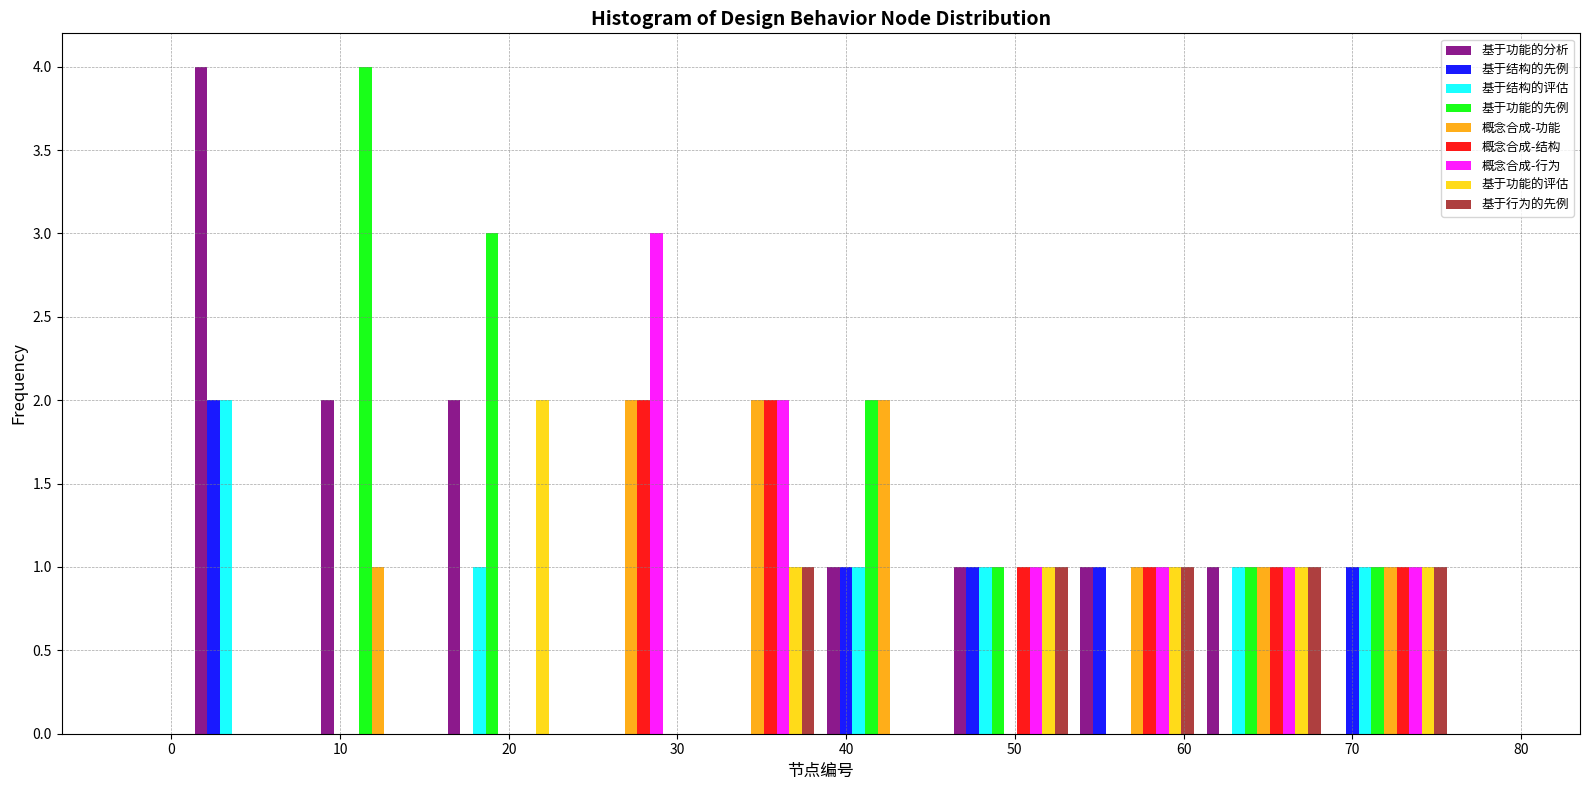

In the 基于功能的评估 series, which range on the x-axis has the tallest bar?

16.0 to 23.5